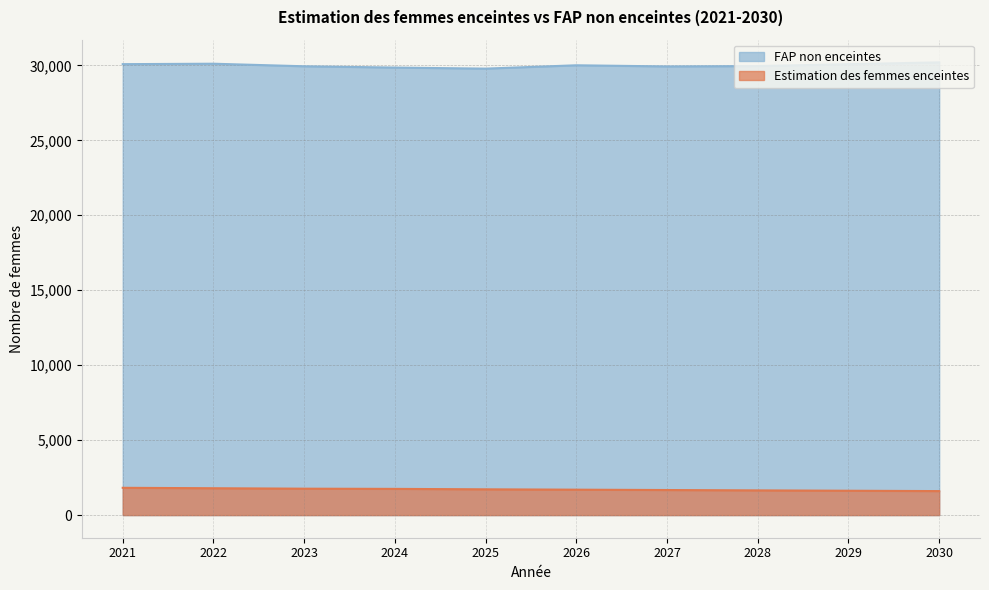

What is the value of the Estimation des femmes enceintes point at the 3rd from the left?

1761.6